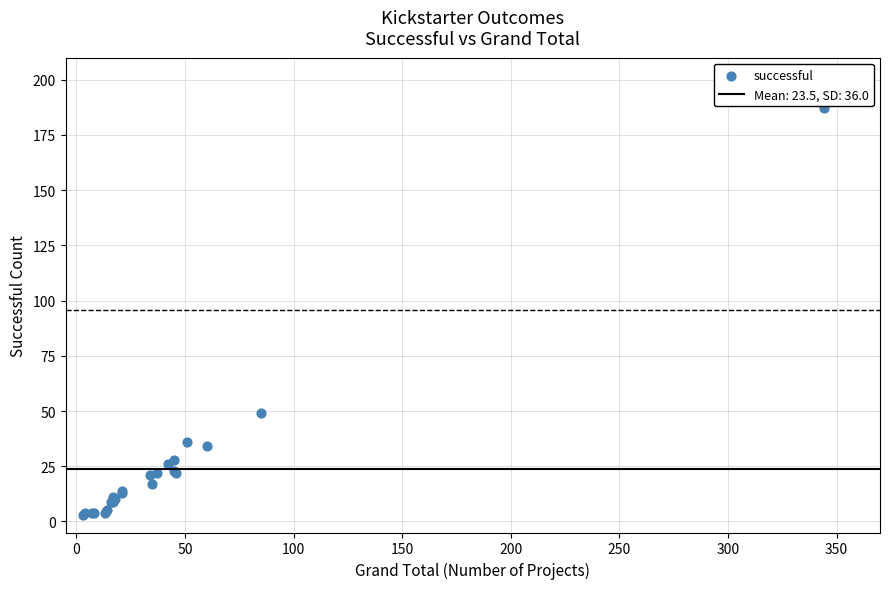

What Y value in the scatter plot is closest to 95?

49